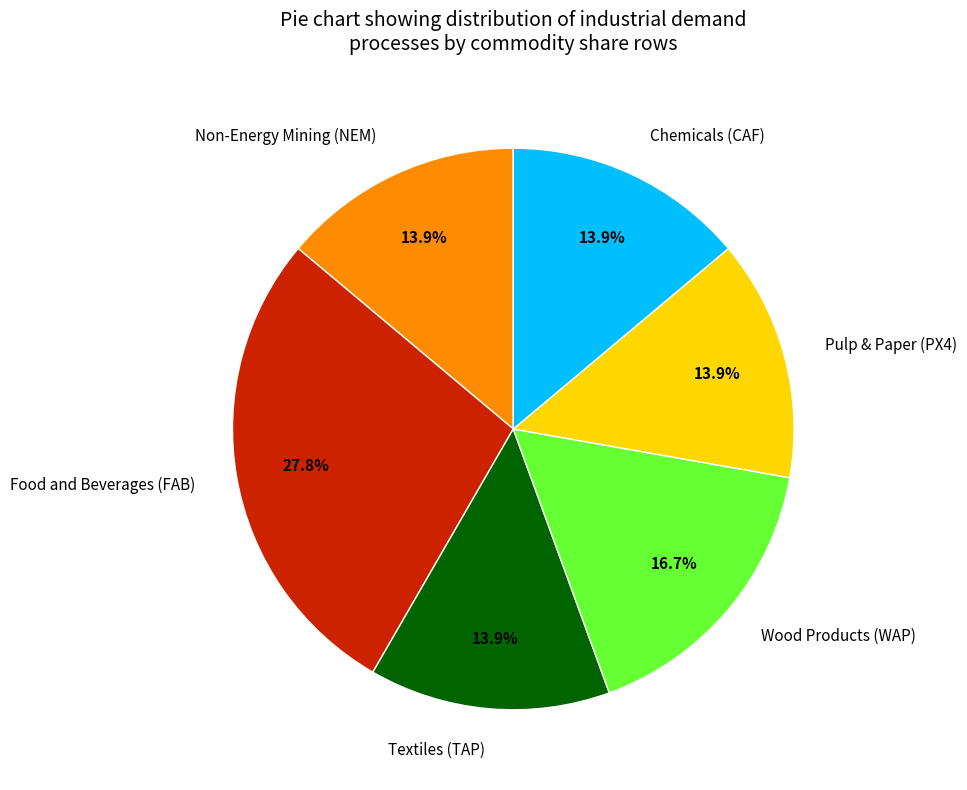

Combined, do Wood Products (WAP) and Chemicals (CAF) account for over 50%?

No